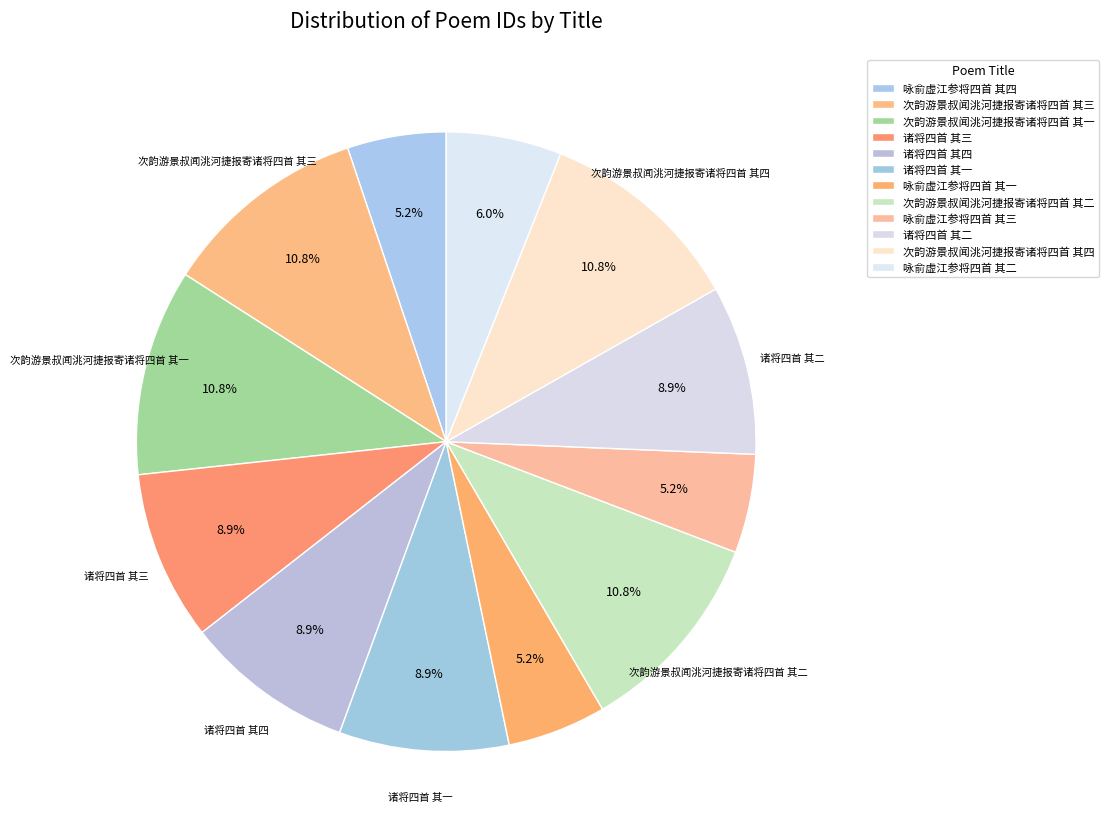

Rank the categories by value from lowest to highest.

咏俞虚江参将四首 其一, 咏俞虚江参将四首 其三, 咏俞虚江参将四首 其四, 咏俞虚江参将四首 其二, 诸将四首 其一, 诸将四首 其二, 诸将四首 其三, 诸将四首 其四, 次韵游景叔闻洮河捷报寄诸将四首 其四, 次韵游景叔闻洮河捷报寄诸将四首 其三, 次韵游景叔闻洮河捷报寄诸将四首 其二, 次韵游景叔闻洮河捷报寄诸将四首 其一